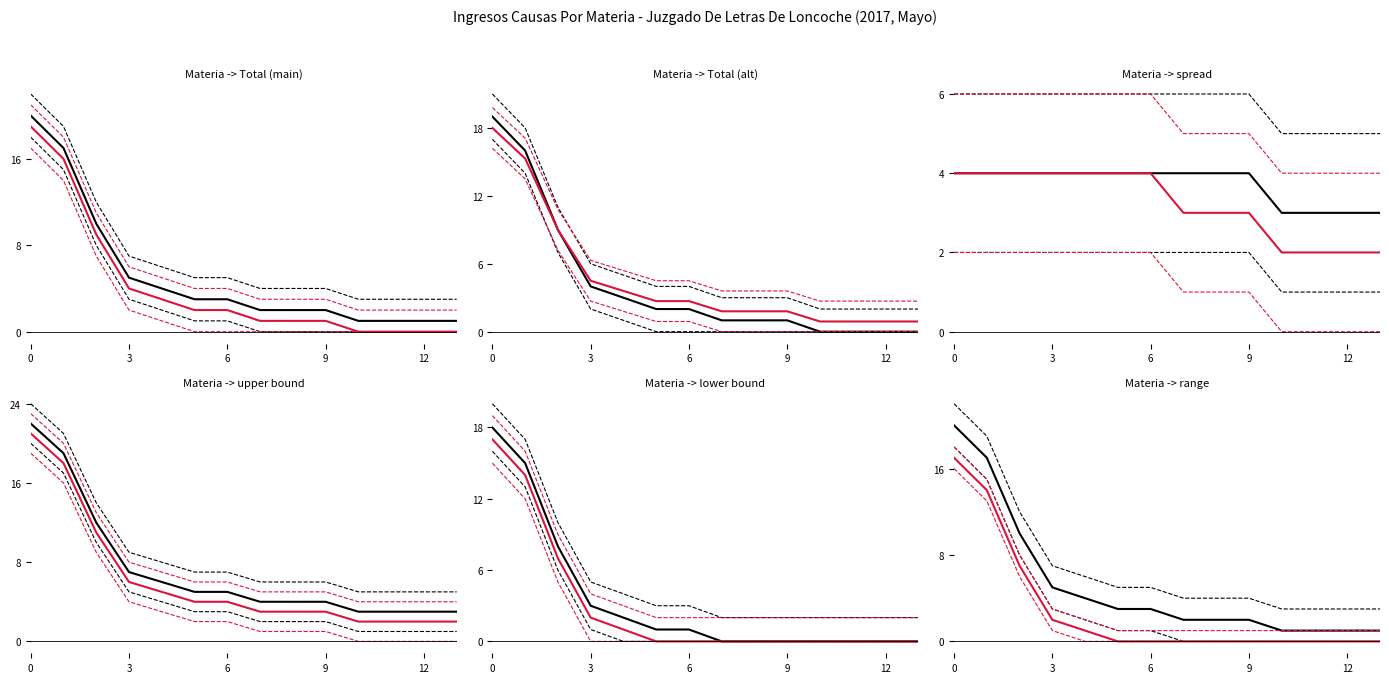

Which series changed the most between 9 and 15?

black_main